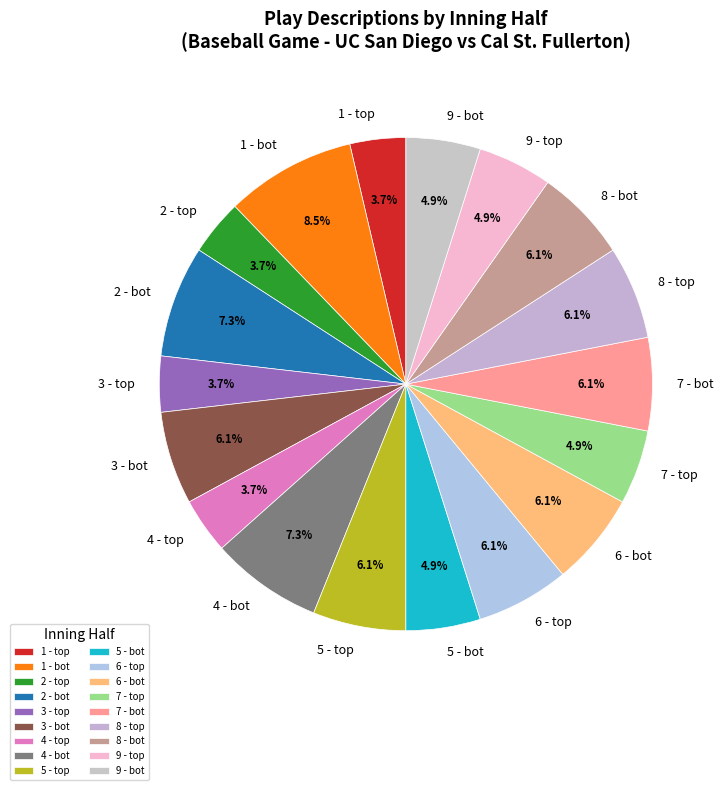

What is the ratio of the value at 3 - bot to the value at 4 - bot?

0.8